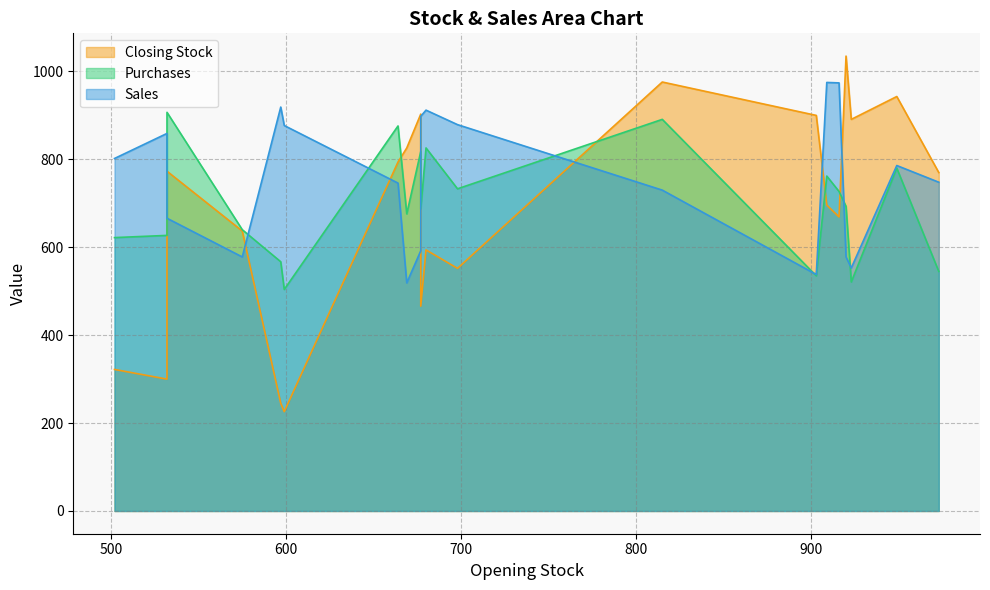

What is the total value across all series at 532?

2318